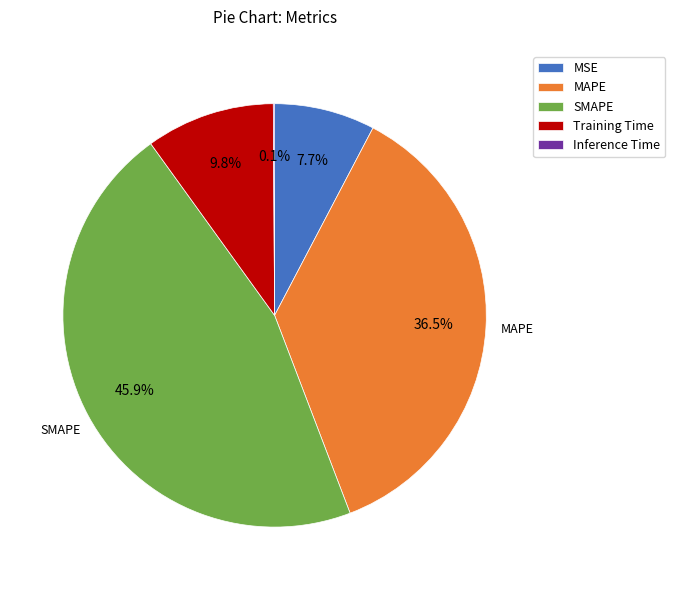

What is the largest slice in the pie chart?

SMAPE